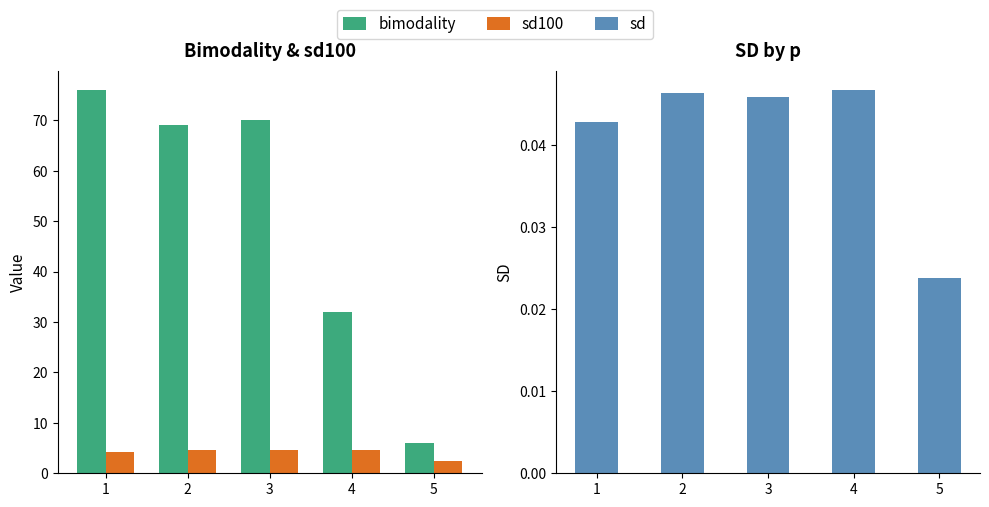

Is it true that bimodality equals 26.7 at 2?

False